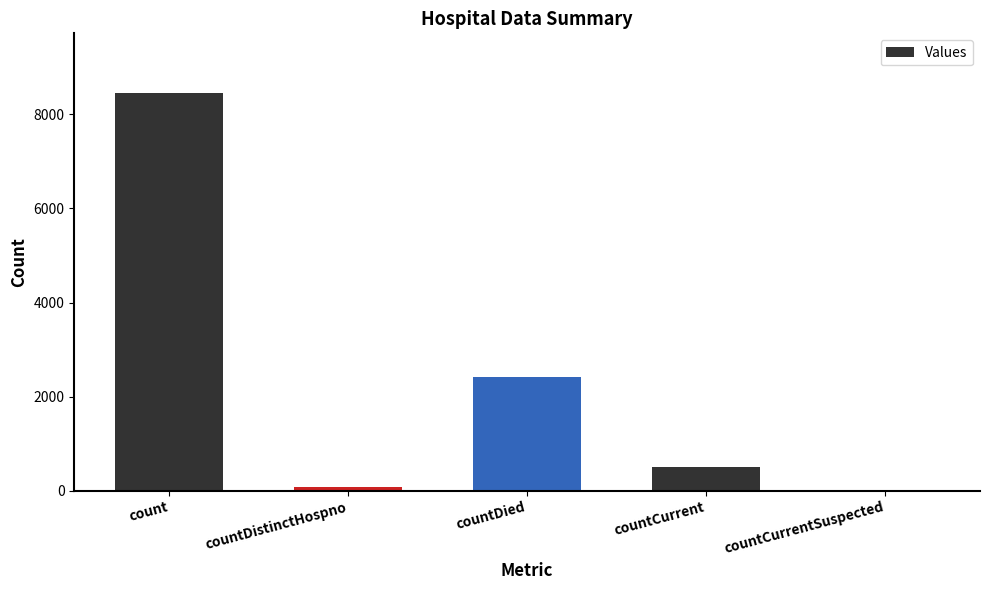

What is the sum of all values?

11471